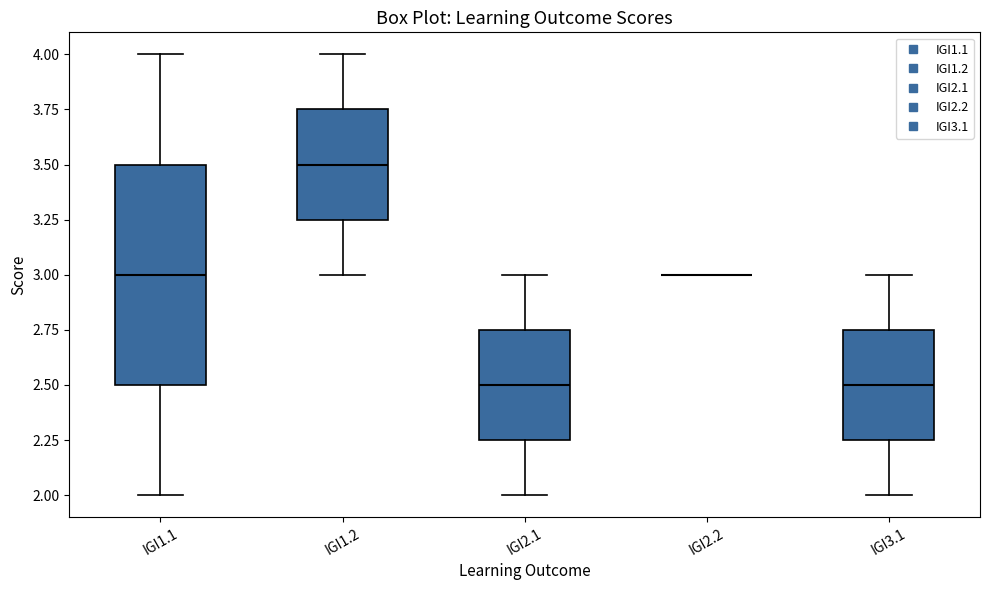

Reading left to right, read every box against the y-axis: the position of its median line, the range the box covers, and the ends of its whiskers. The values are not printed on the chart, so give them approximately, as read against the axis.

IGI1.1: median 3.00, box 2.50 to 3.50, whiskers 2.00 to 4.00
IGI1.2: median 3.50, box 3.25 to 3.75, whiskers 3.00 to 4.00
IGI2.1: median 2.50, box 2.25 to 2.75, whiskers 2.00 to 3.00
IGI2.2: box collapsed to a line at 3.00, whiskers 3.00 to 3.00
IGI3.1: median 2.50, box 2.25 to 2.75, whiskers 2.00 to 3.00